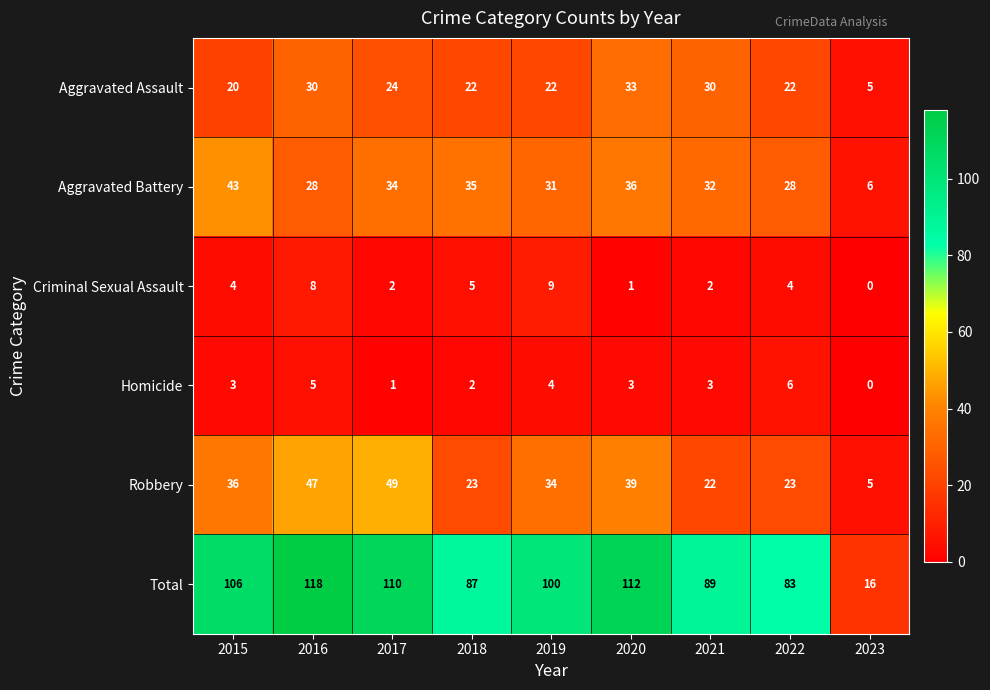

Which category has the highest value across all series?

2016